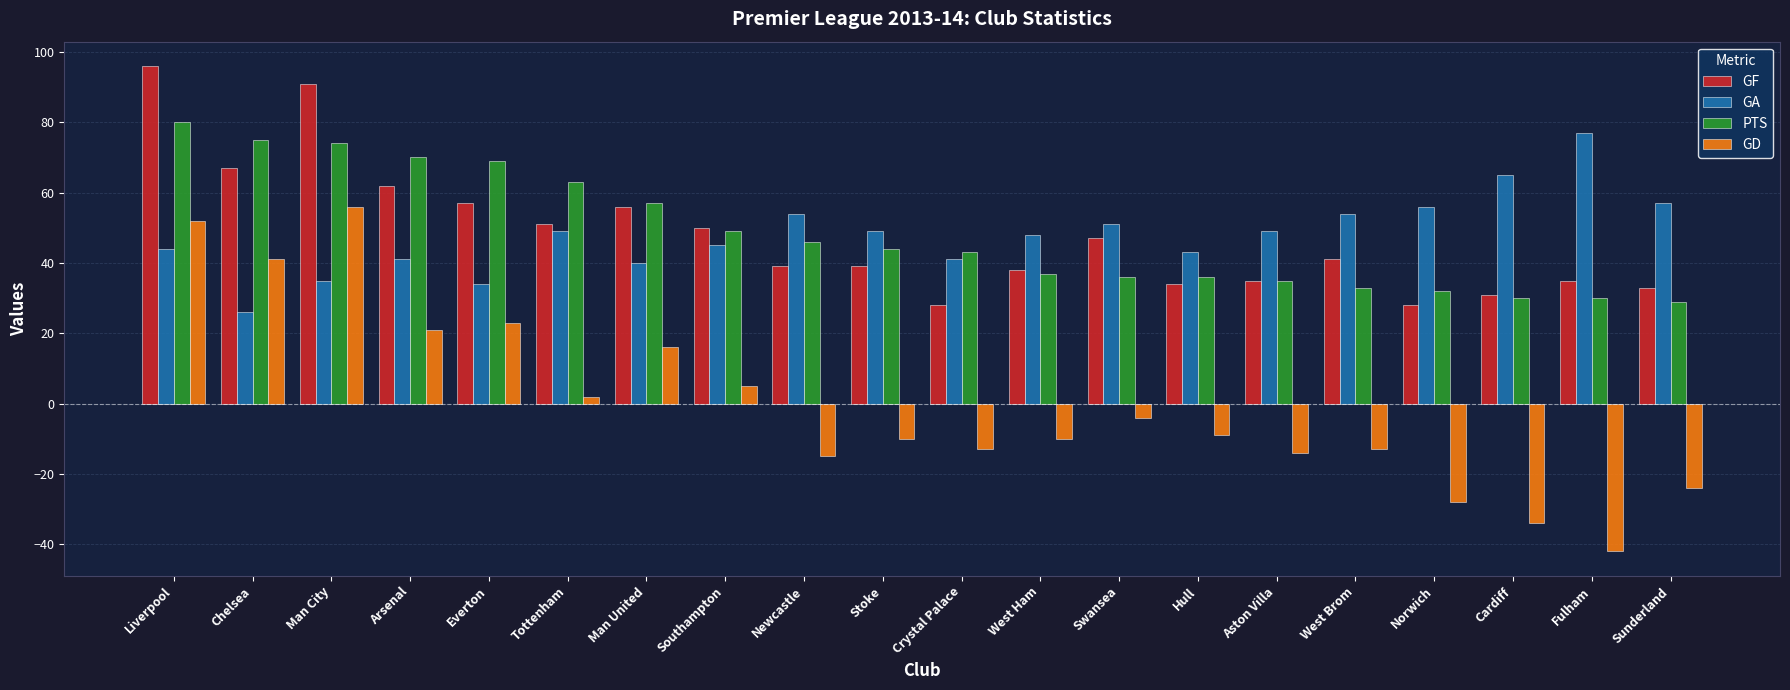

What is the smallest value displayed?

-42